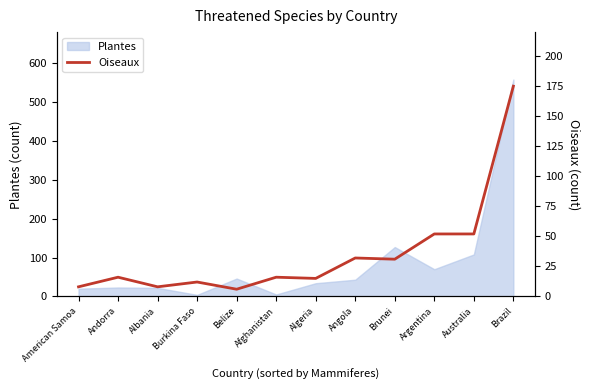

Is it true that Plantes equals 757 at Brazil?

False